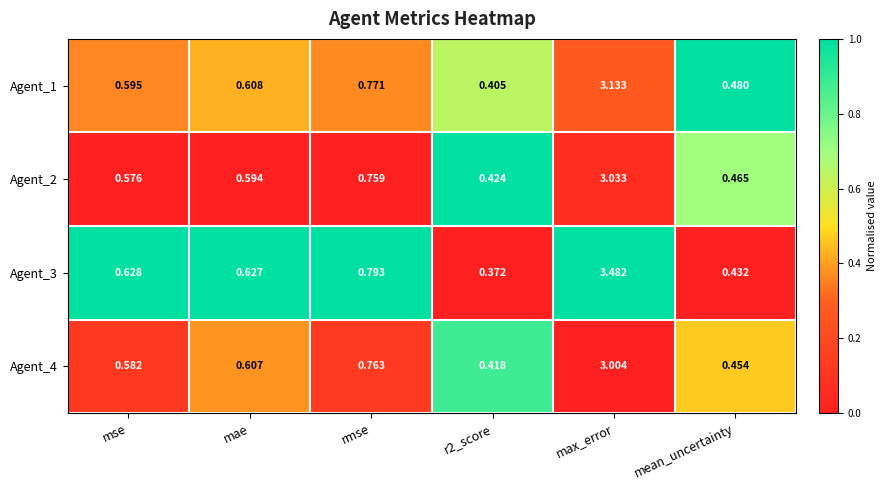

Which category has the highest value across all series?

max_error